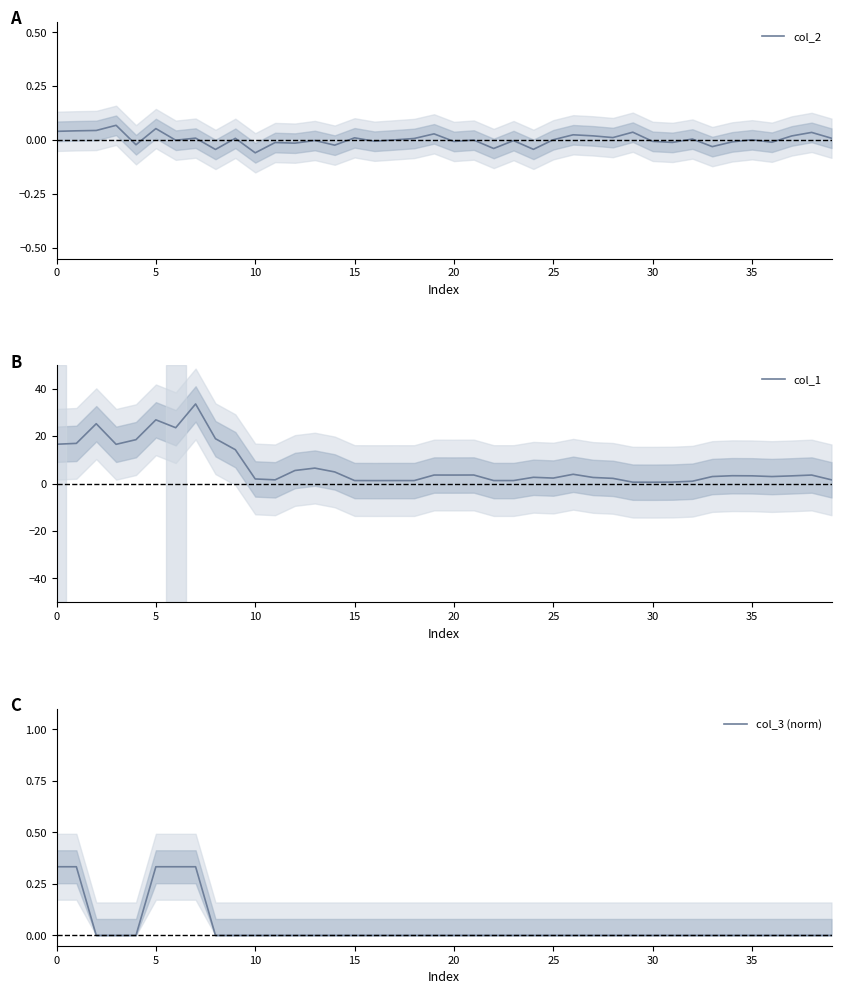

Which series has the largest total across all categories?

col_1